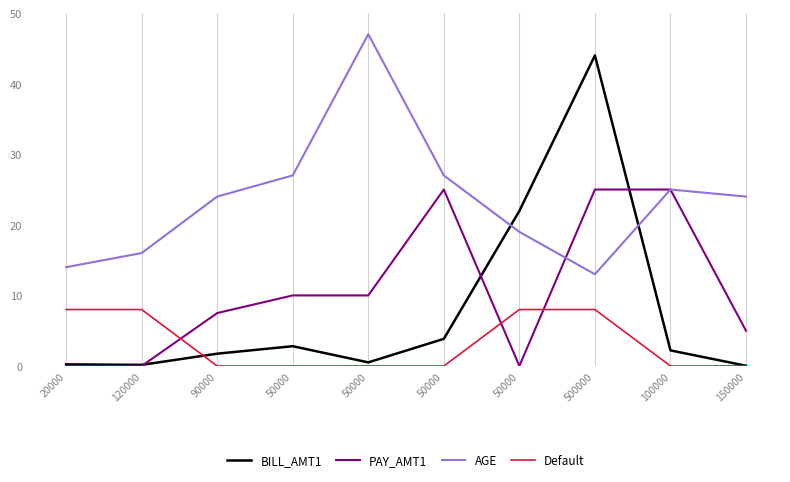

Does the chart display data point markers on the line(s)?

No